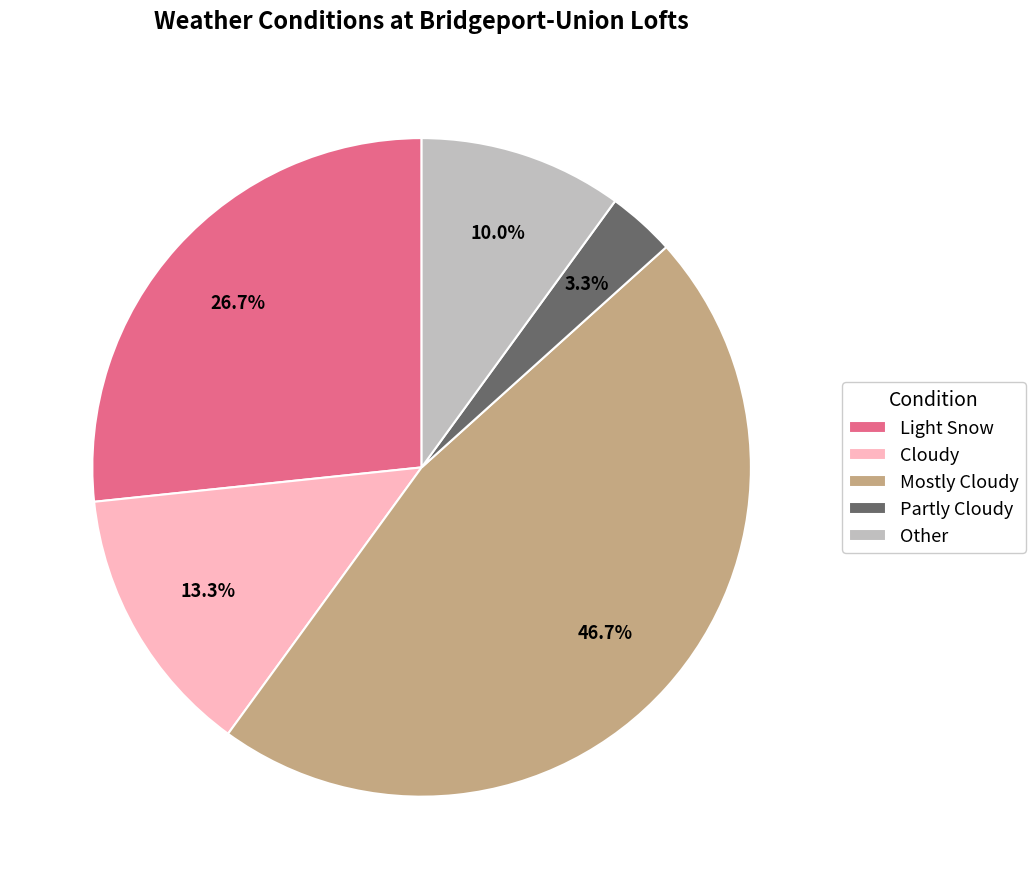

Rank the categories by value from highest to lowest.

Mostly Cloudy, Light Snow, Cloudy, Other, Partly Cloudy